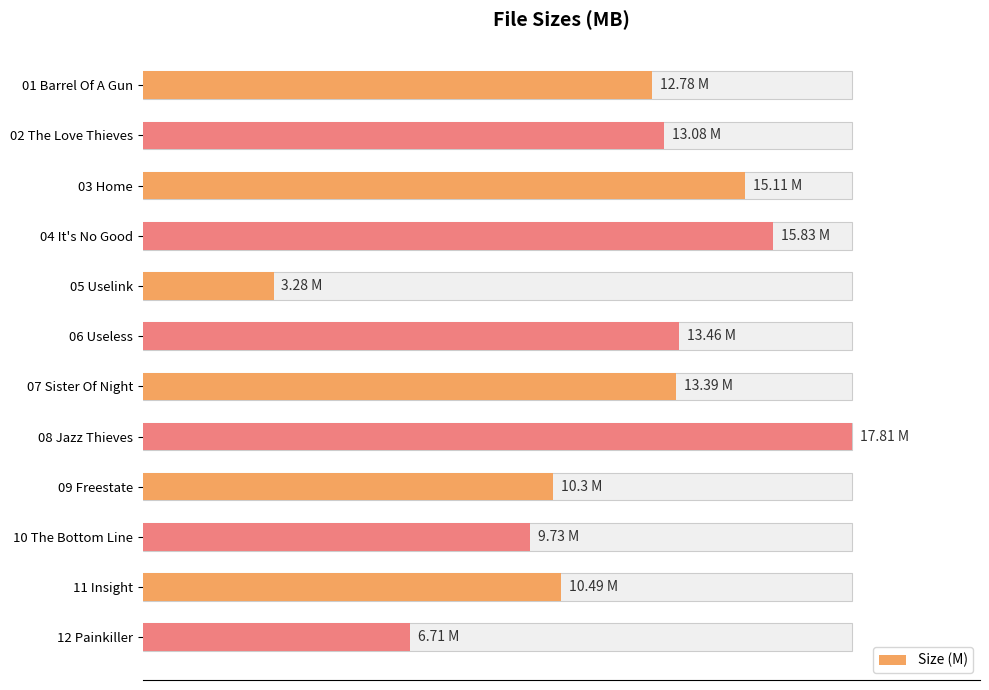

What is the value of the 12th bar from the left?

6.7